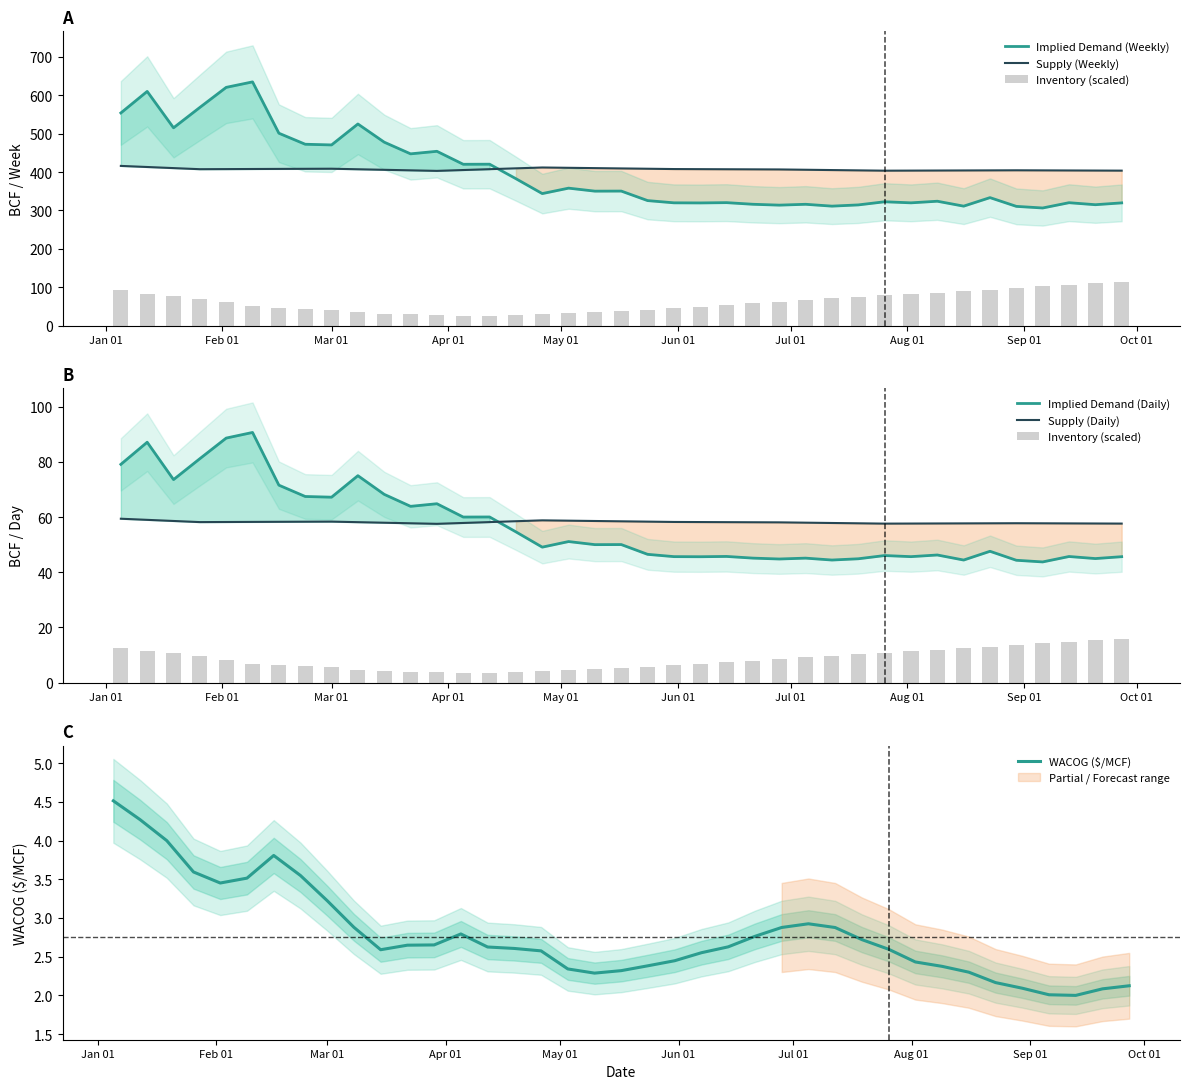

True or false: Supply (Daily) and Implied Demand (Daily) cross at least once.

True